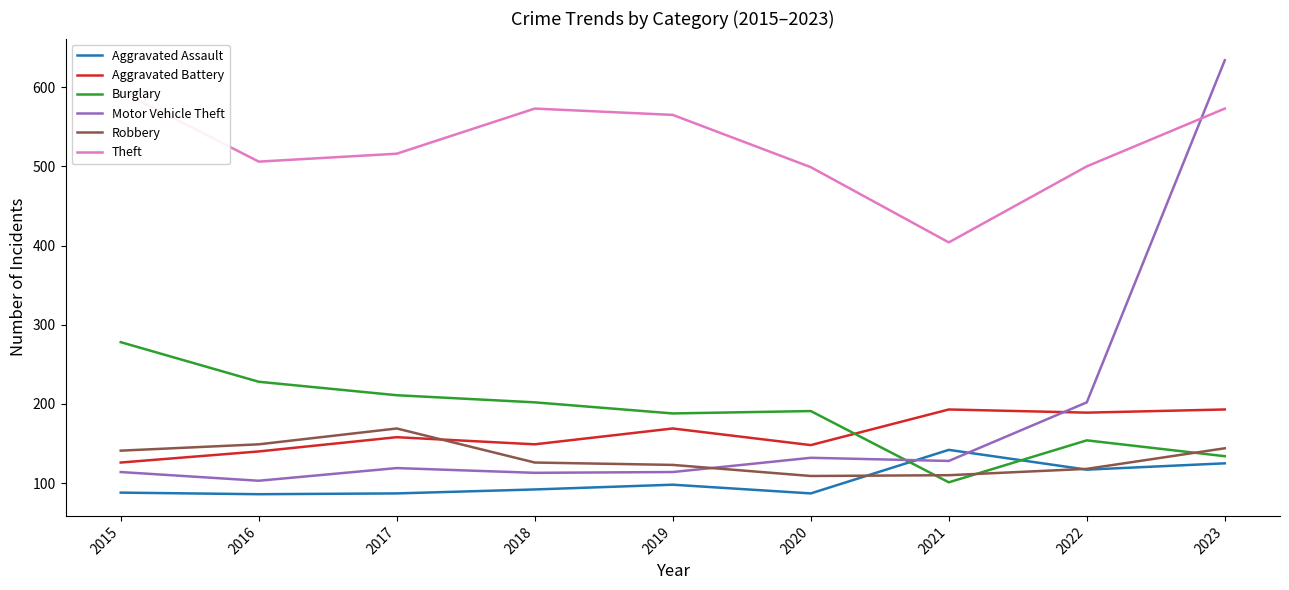

At which category does Theft reach its first local peak?

2018